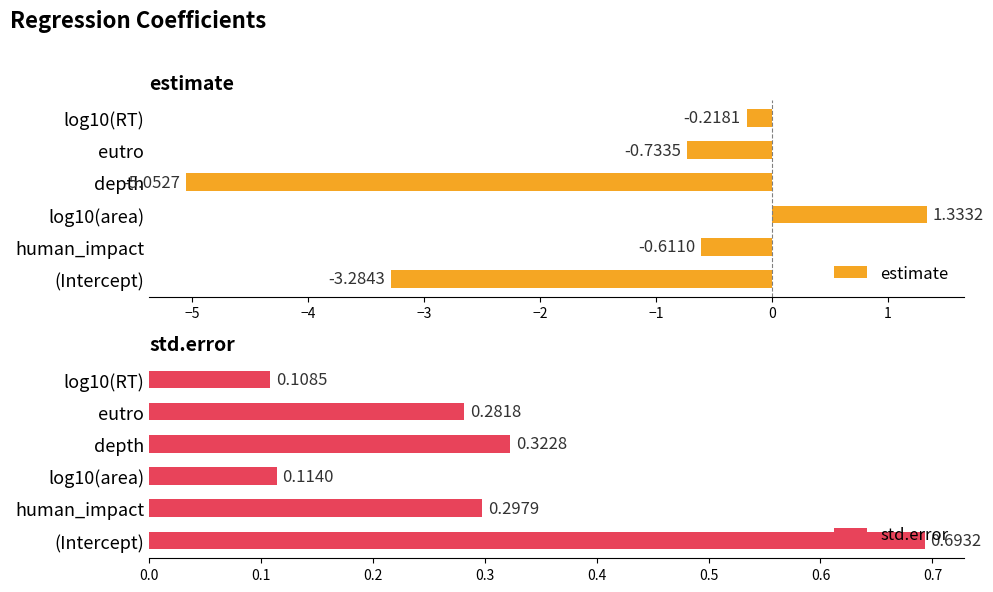

Where is std.error nearest to the value 0?

log10(RT)